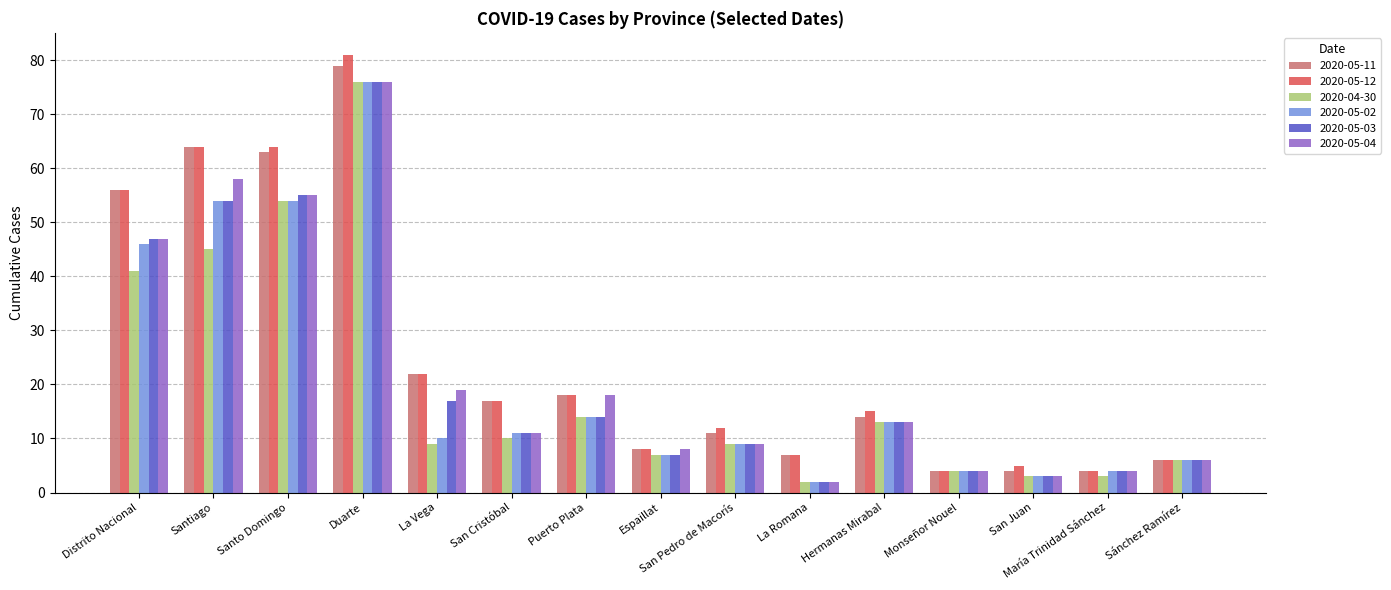

Is it true that 2020-05-02 equals 7 at San Cristóbal?

False